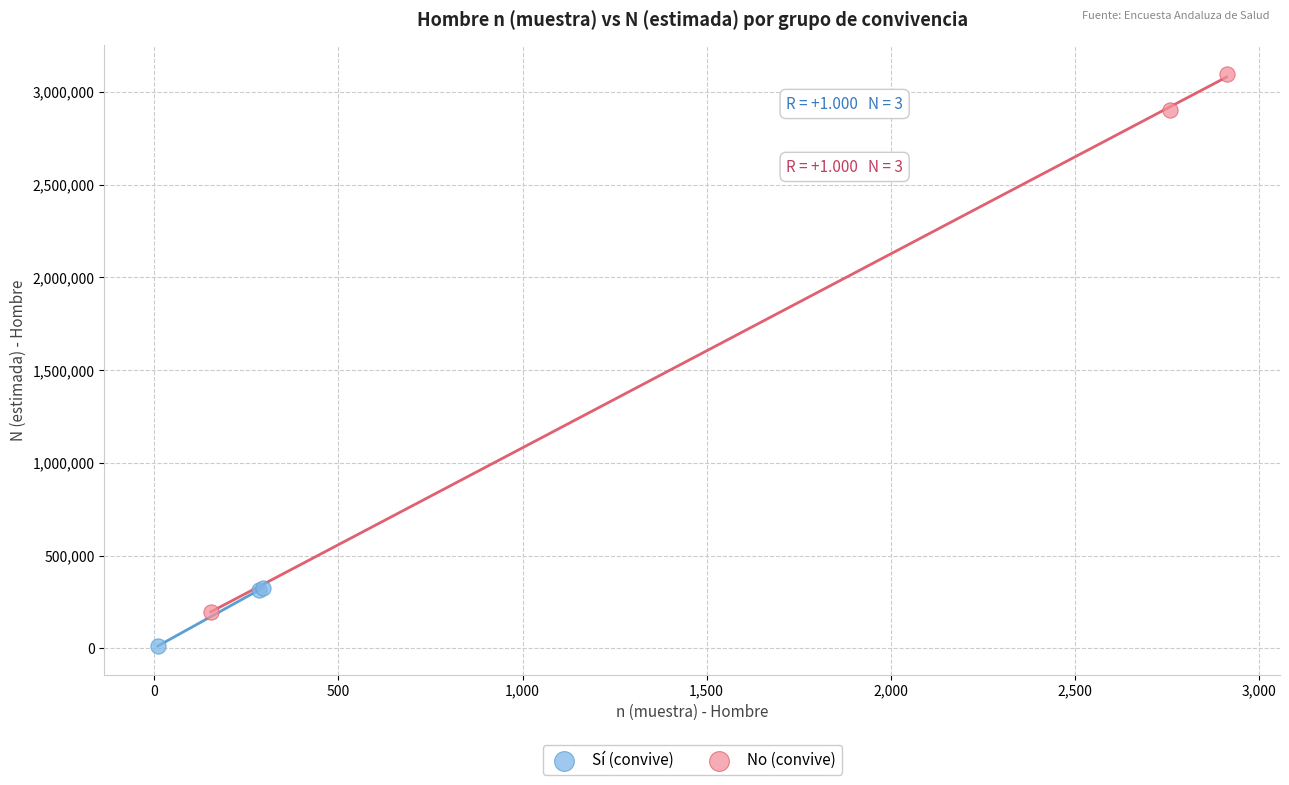

Which series has the widest spread of Y values?

No (convive)